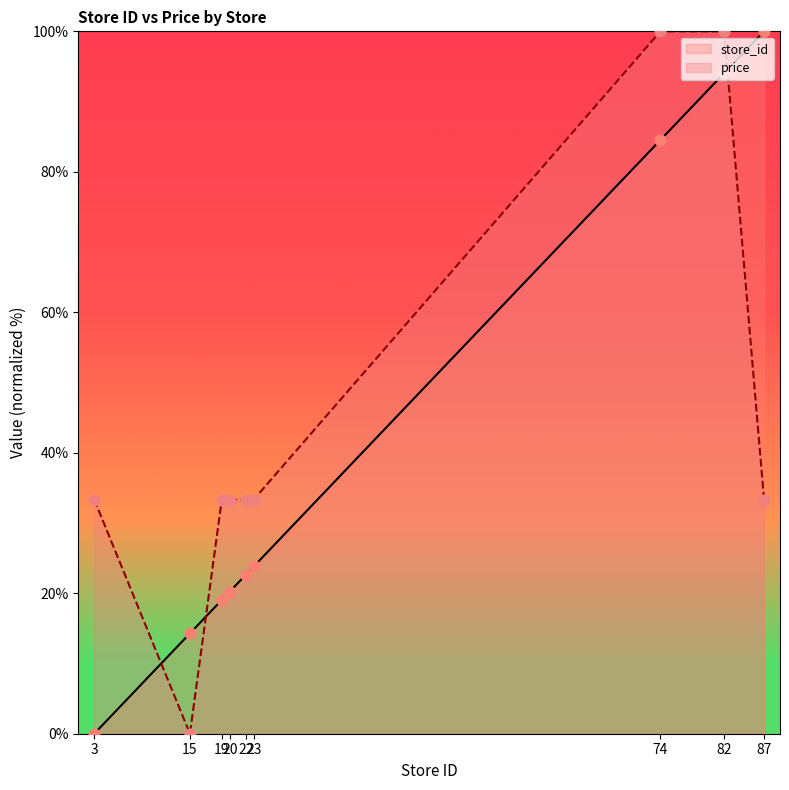

At how many categories does at least one series exceed 69?

3